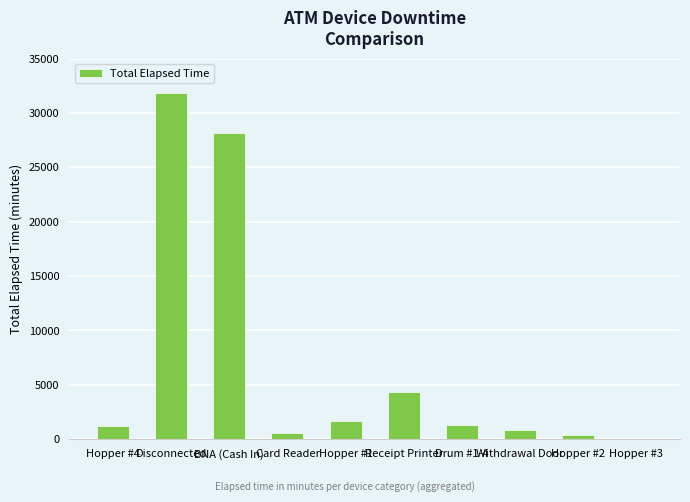

At which category does the chart reach its peak across all series?

Disconnected